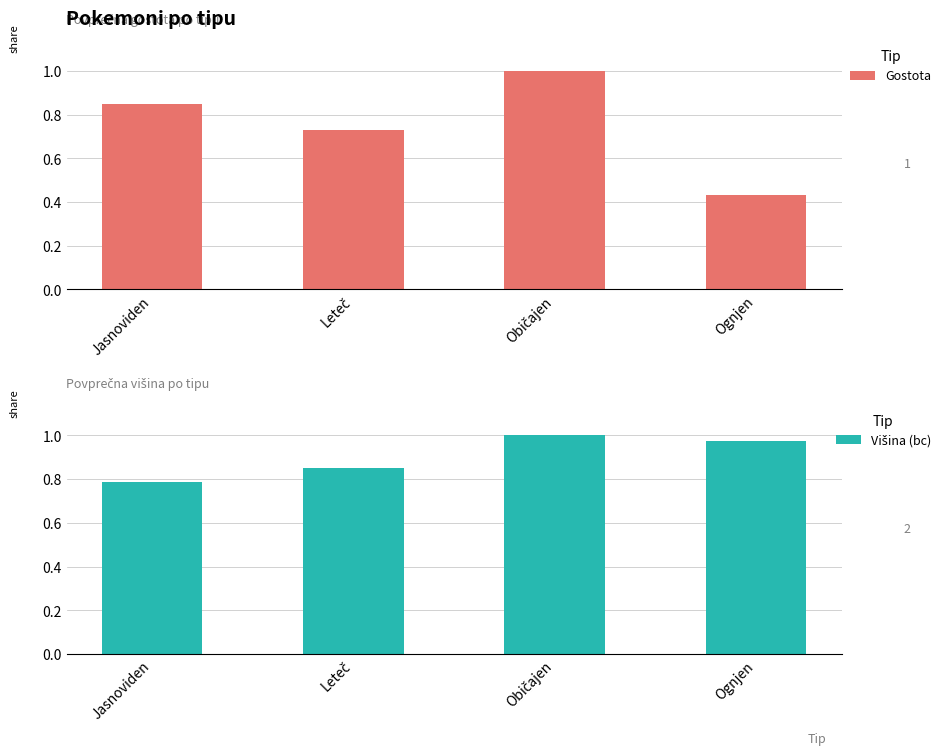

Between Jasnoviden and Leteč, which series saw the biggest shift?

Gostota